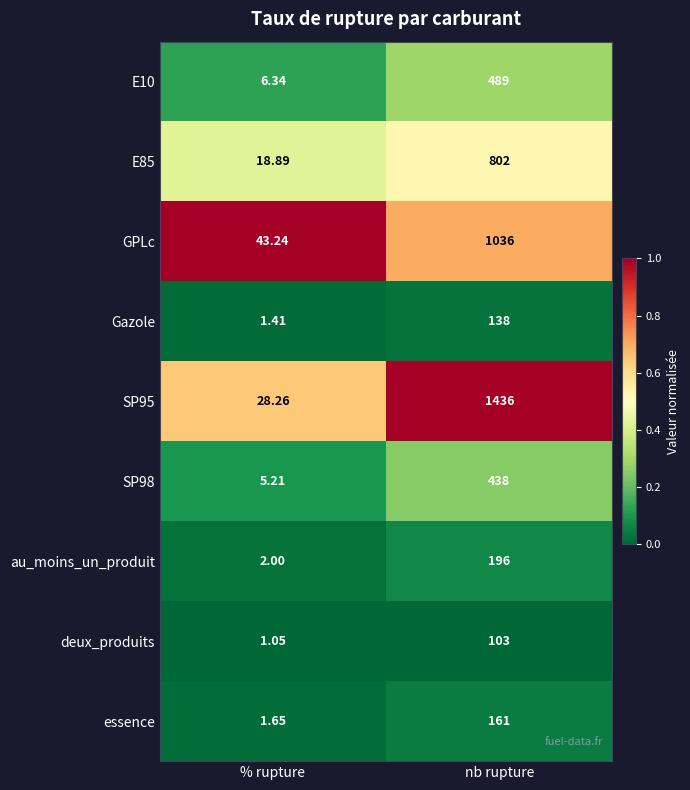

Rank the series by their maximum value, from lowest to highest.

deux_produits, Gazole, essence, au_moins_un_produit, SP98, E10, E85, GPLc, SP95